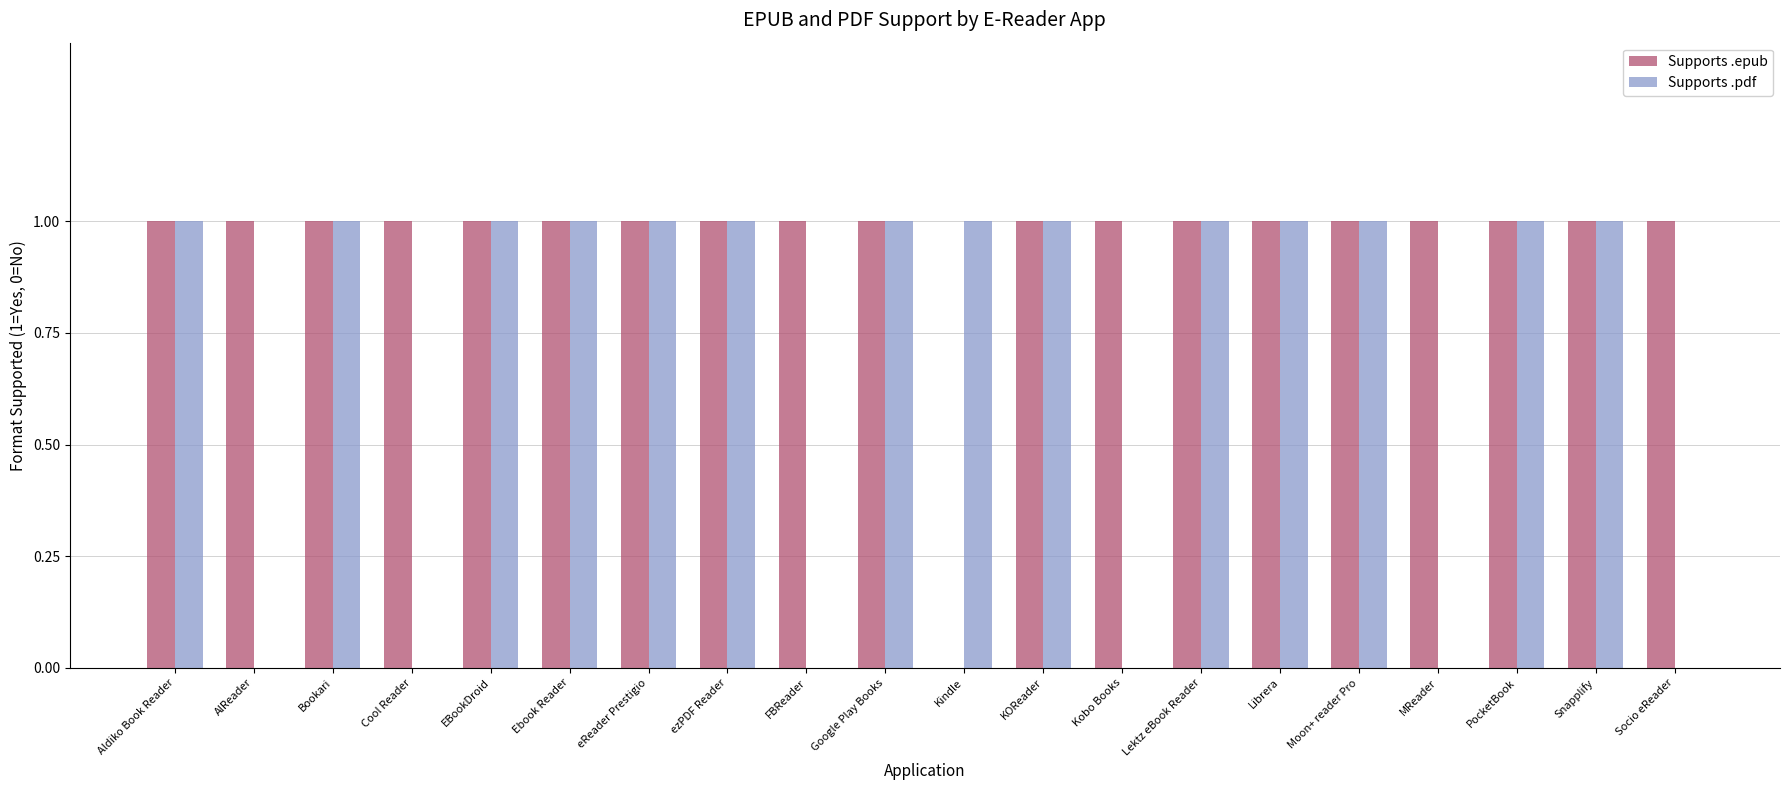

Is it true that Supports .pdf equals 2 at Moon+ reader Pro?

False